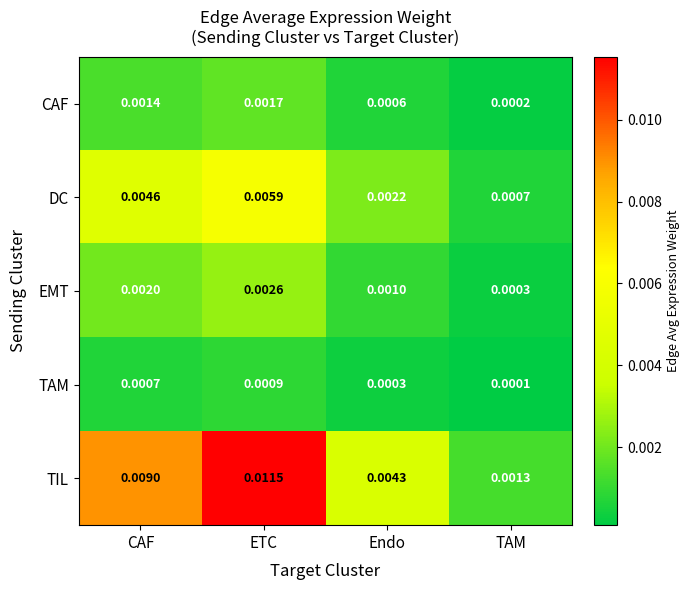

Between Endo and TAM, which series saw the biggest shift?

TIL